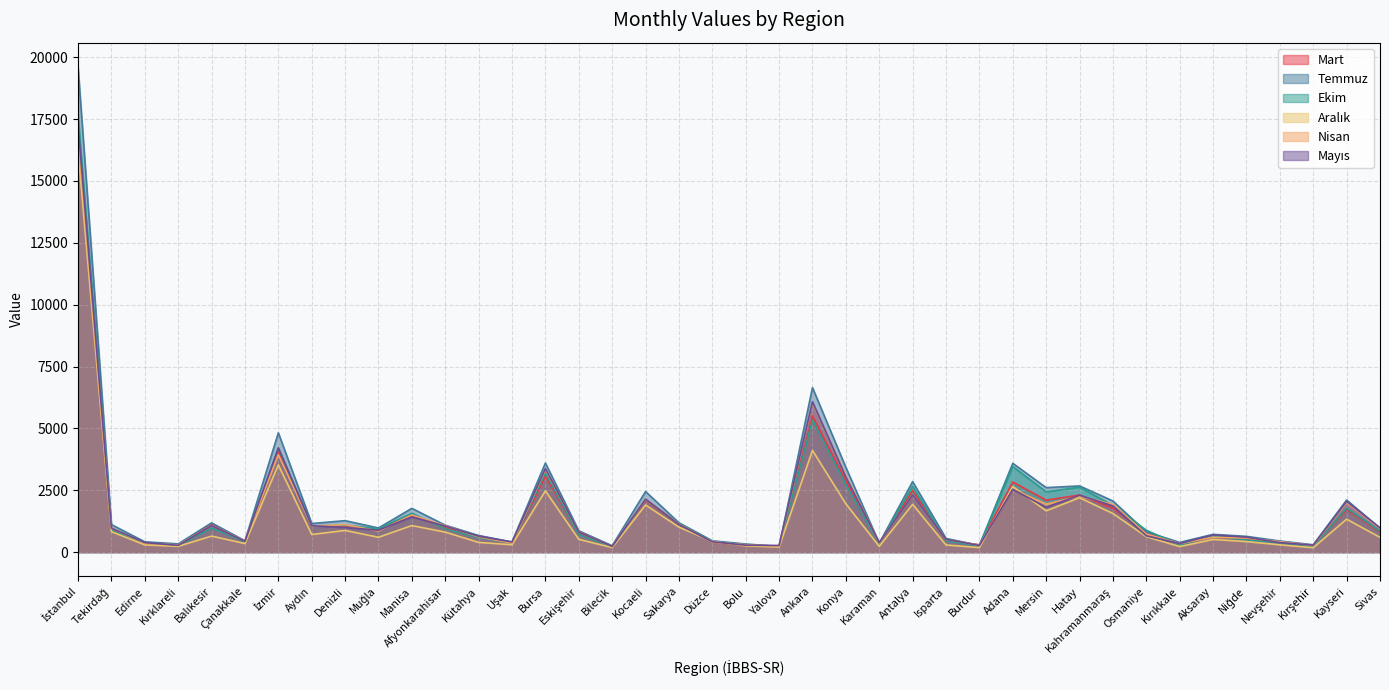

List the series in order of their peak value, lowest first.

Aralık, Nisan, Mart, Mayıs, Ekim, Temmuz